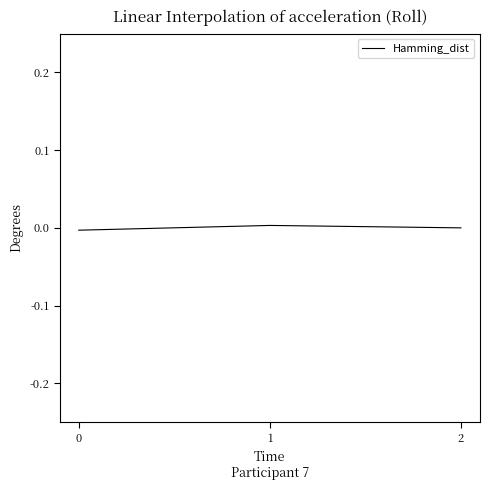

How many lines are shown in the chart?

1